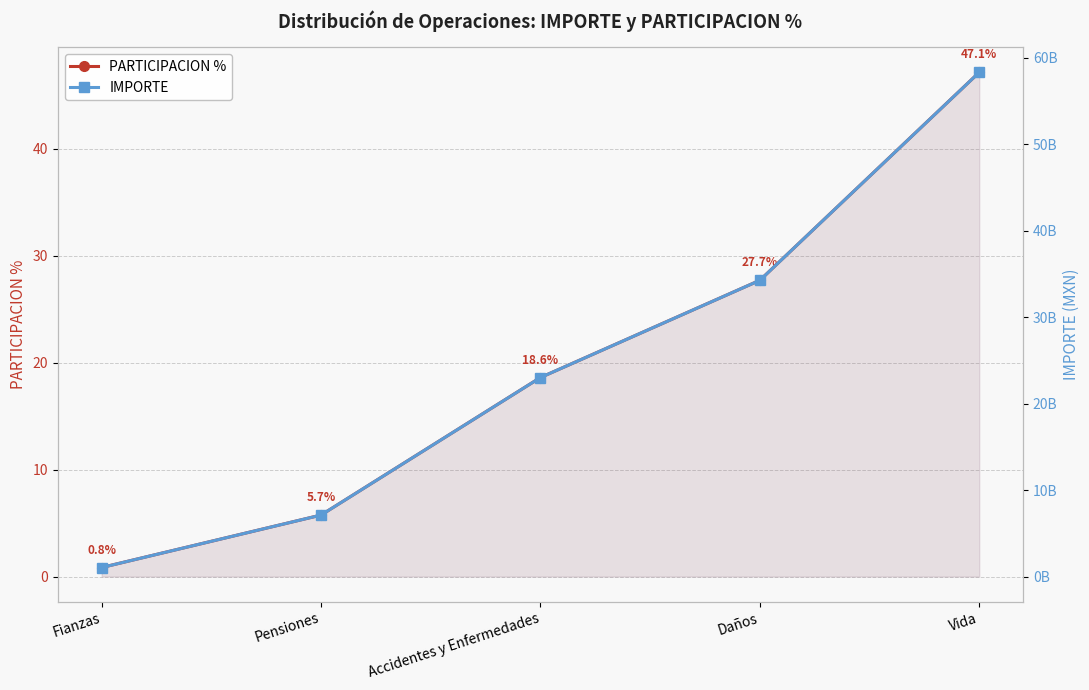

Where does the PARTICIPACION % series first go above 18?

Accidentes y Enfermedades